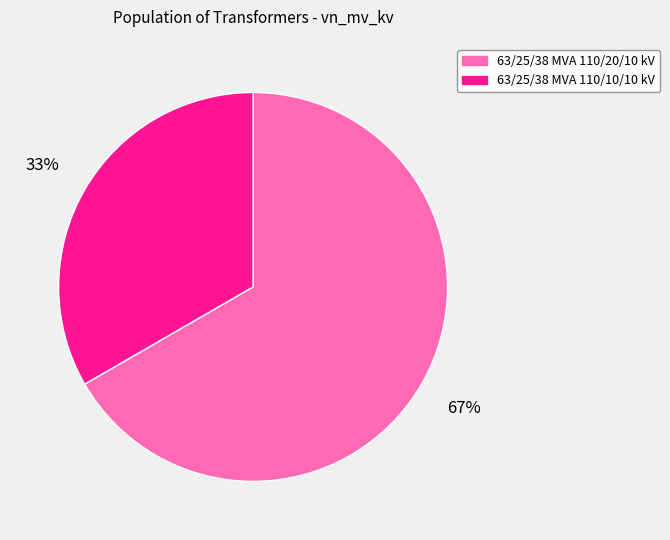

Do 63/25/38 MVA 110/20/10 kV and 63/25/38 MVA 110/10/10 kV together represent more than half of the pie?

Yes